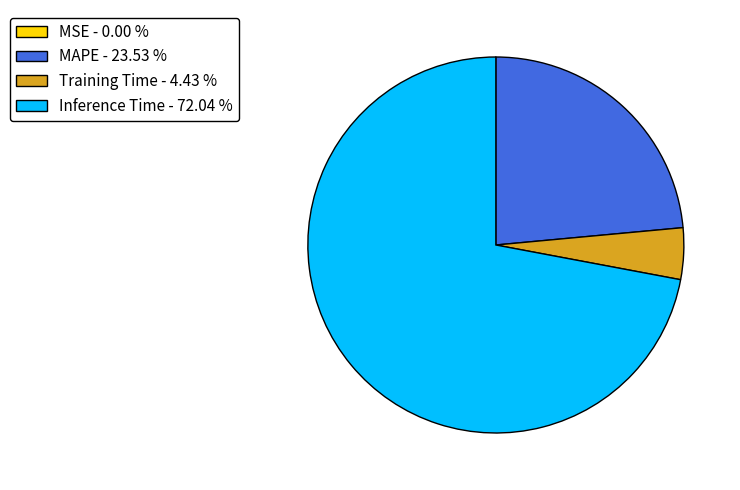

Is there a majority slice in this chart?

Yes